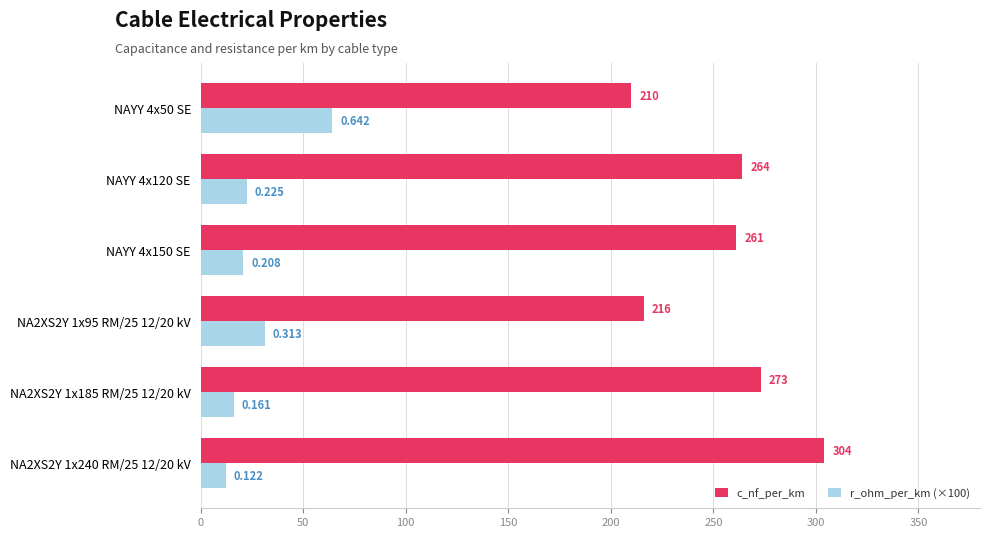

Which series has the widest spread of values?

c_nf_per_km